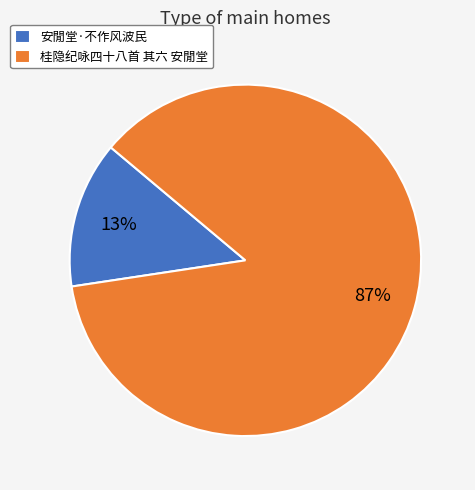

True or false: 安閒堂·不作风波民 accounts for 20% of the total.

False